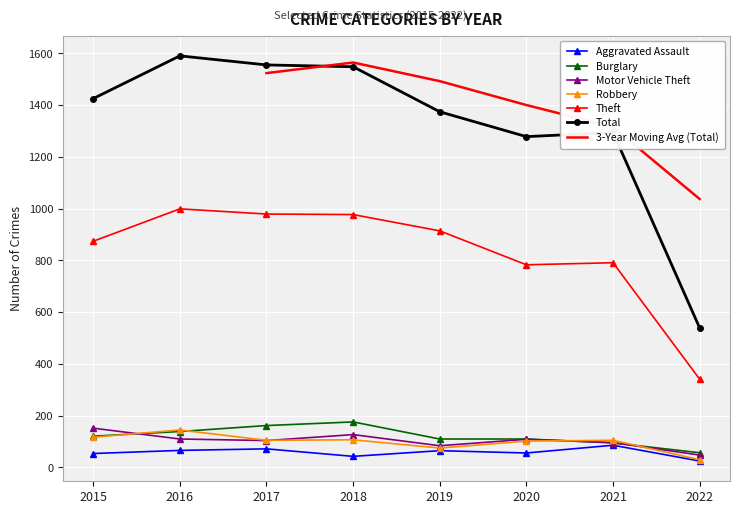

The value of Burglary at 2016 is 139. True or false?

True